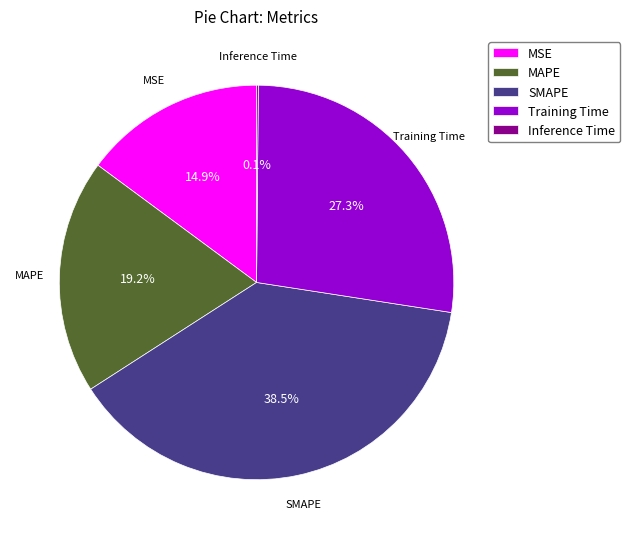

Does any single category account for the majority?

No